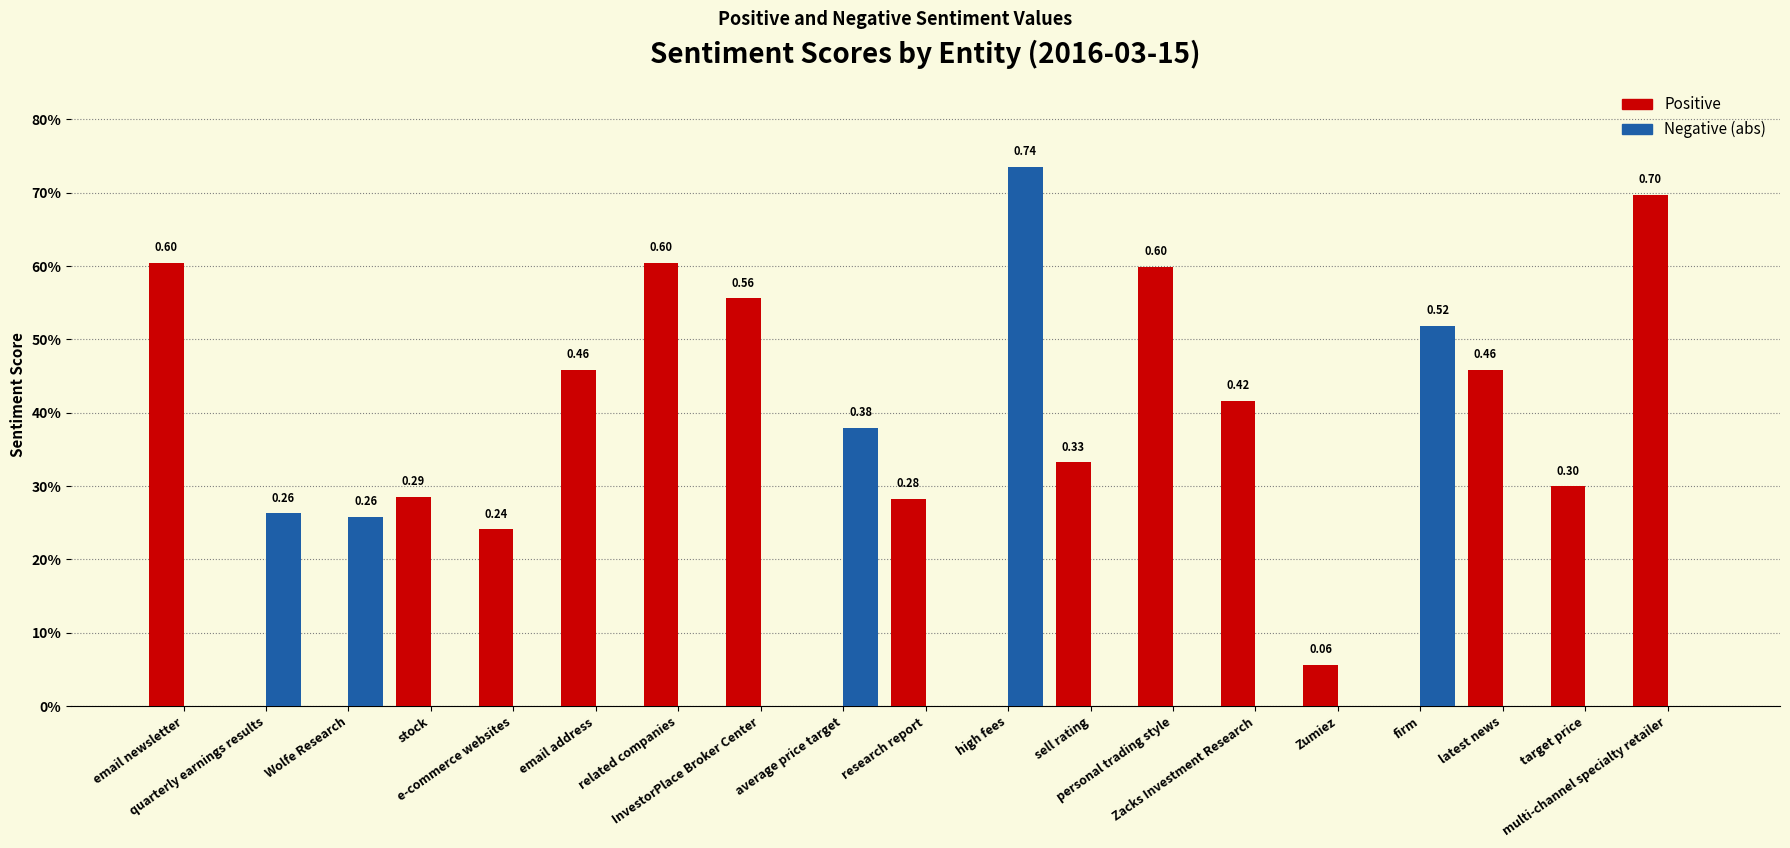

Are the bars grouped side by side (vs. stacked)?

Yes